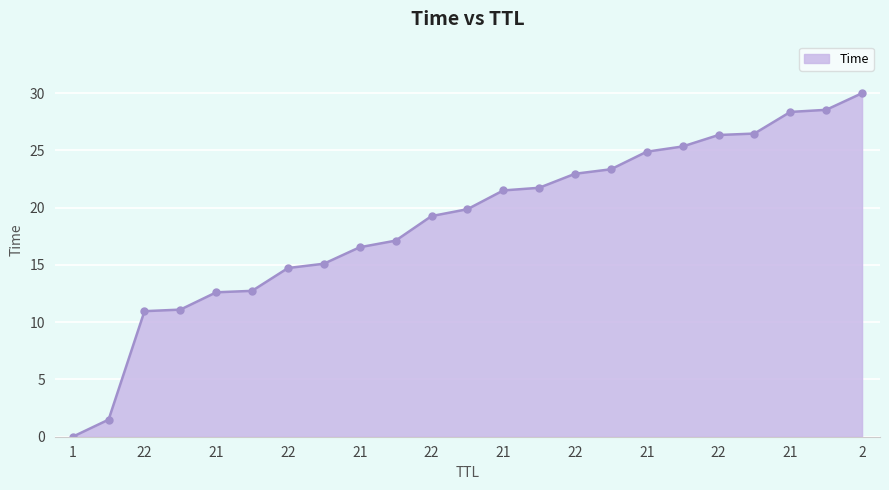

What is the value of the 6th point from the left?

12.7